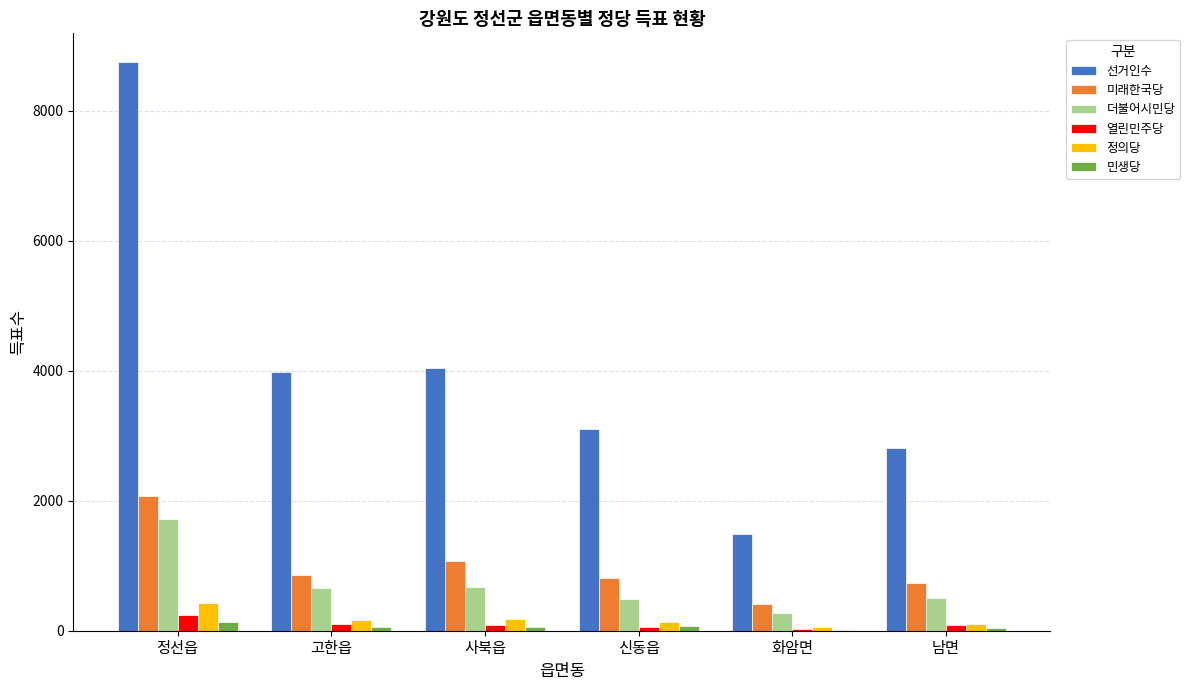

At which label does 정의당 reach its peak?

정선읍